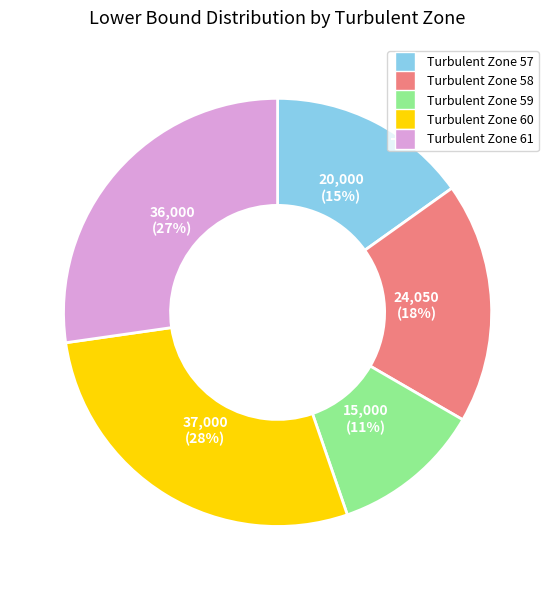

Is it true that Turbulent Zone 58 is 26% of the pie?

False